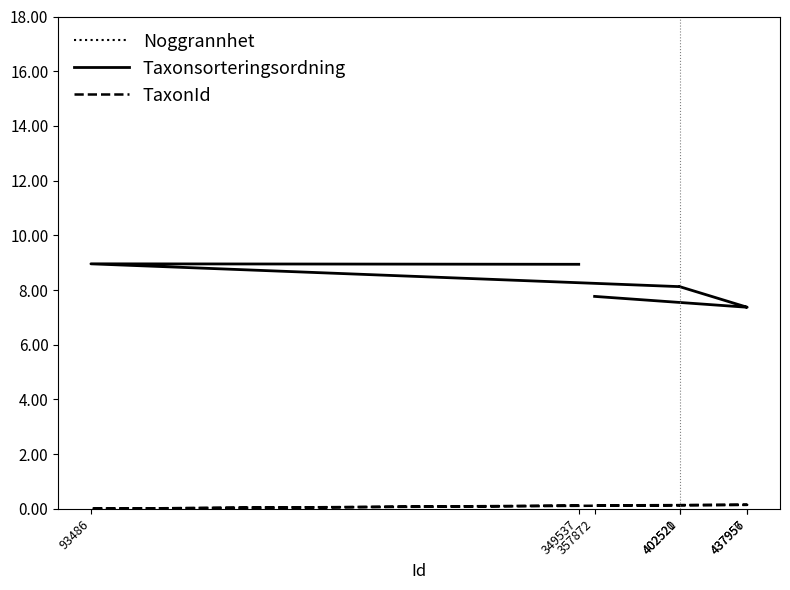

The value of TaxonId at 437957 is 0.1. True or false?

True